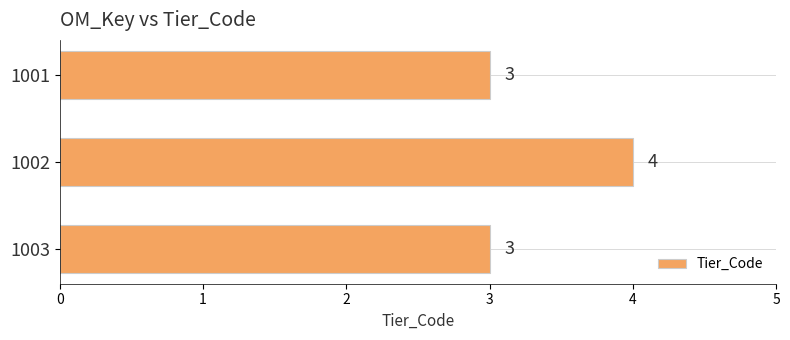

What is the difference between the maximum and minimum values?

1